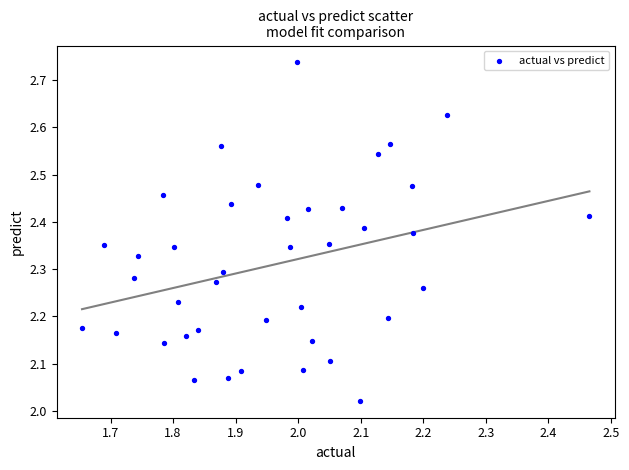

What is the range of Y values (max minus min)?

0.7